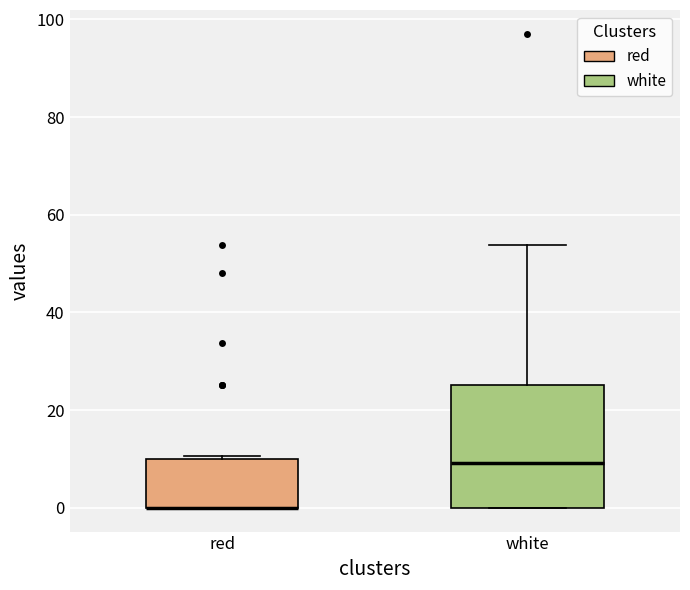

Reading left to right, read every box against the y-axis: the position of its median line, the range the box covers, and the ends of its whiskers. The values are not printed on the chart, so give them approximately, as read against the axis.

red: median 0 (drawn on the box's lower edge), box 0 to 10, whiskers 0 to 10 (just above the box's upper edge)
white: median 10, box 0 to 26, whiskers 0 to 54